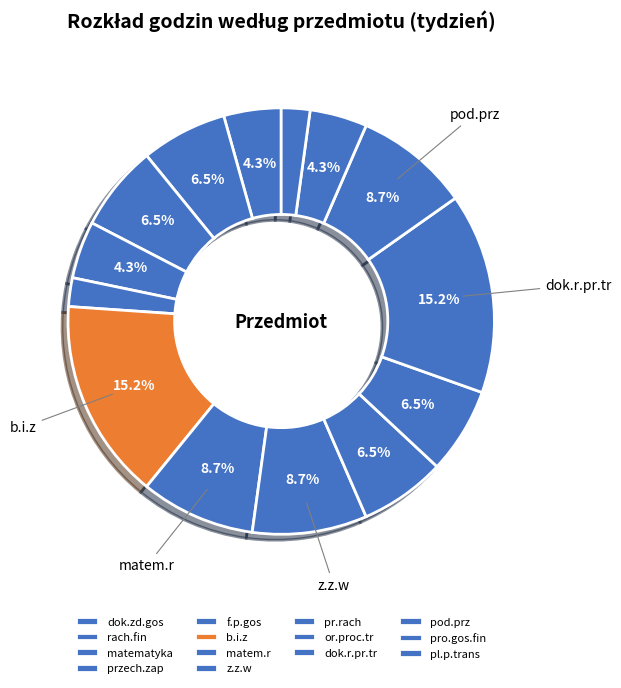

Approximately how many times larger is the value at dok.r.pr.tr compared to matem.r?

1.8